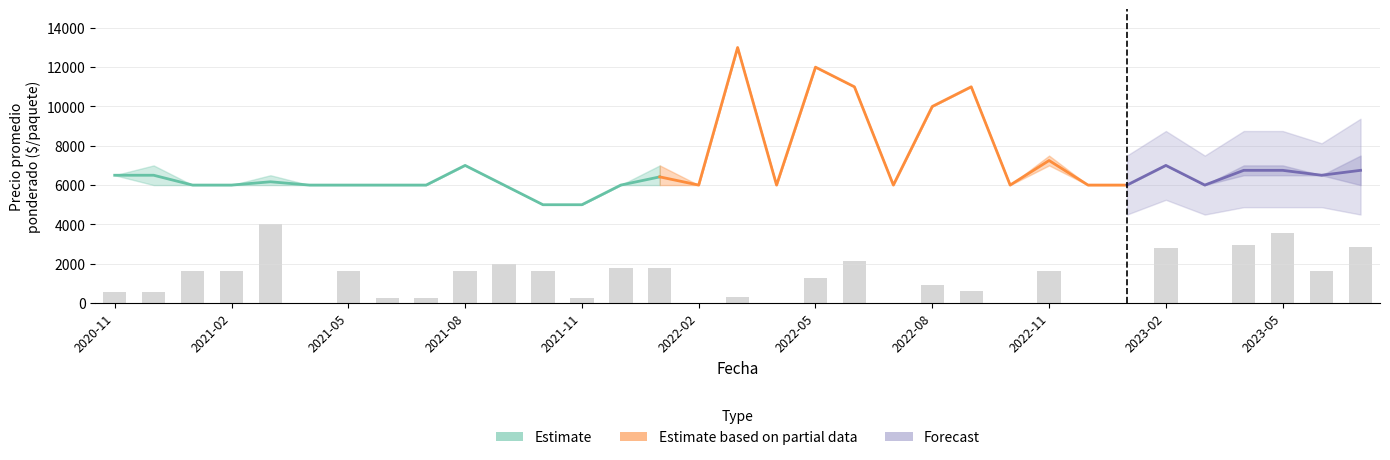

At which label does Precio minimo reach its minimum?

2021-10